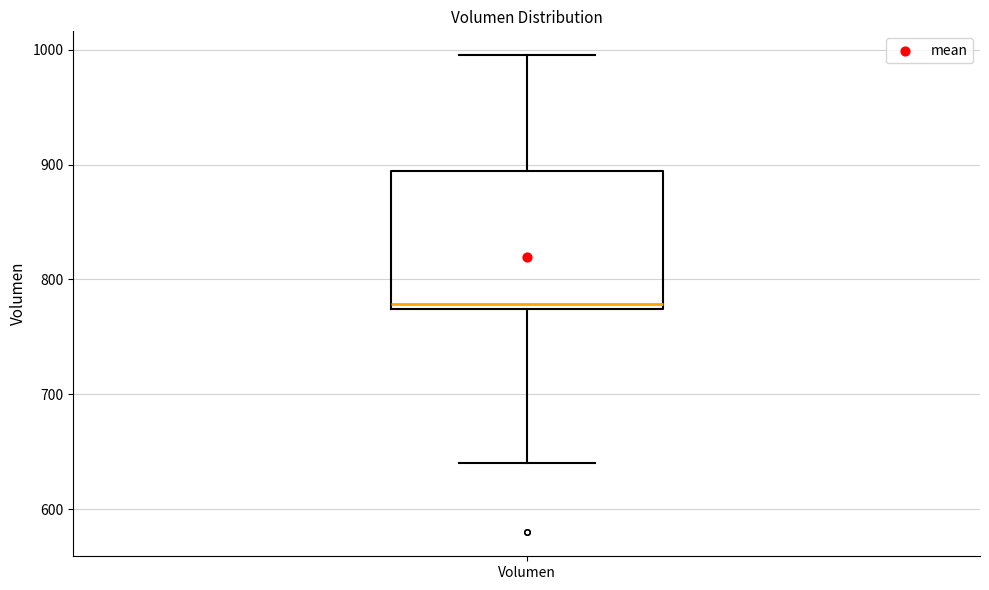

Where does the median line of the box for Volumen sit on the y-axis? The values are not printed on the chart, so give them approximately, as read against the axis.

780